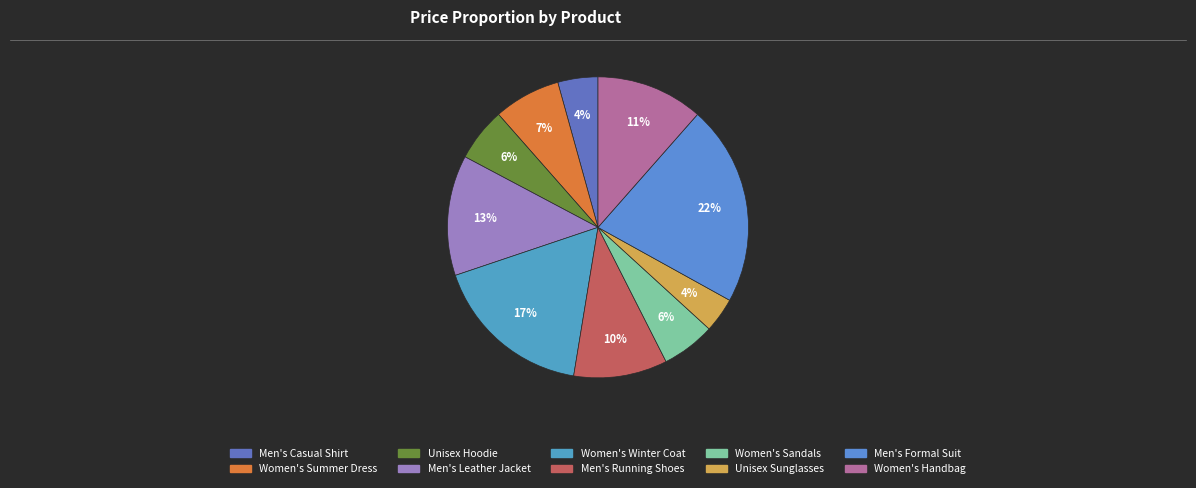

Which category has the biggest portion of the pie?

Men's Formal Suit